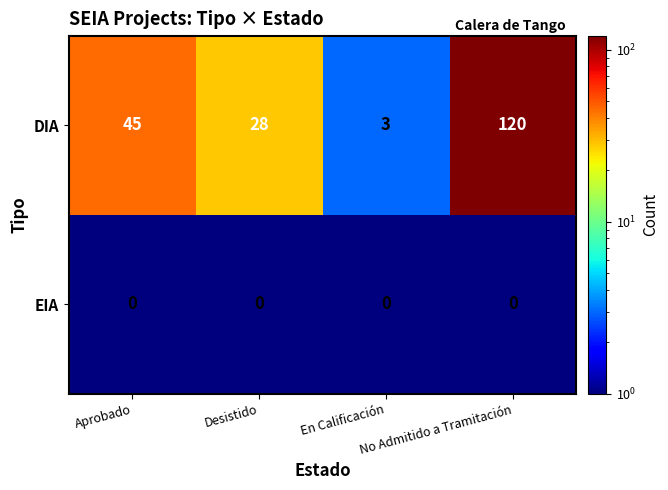

Rank the series by their maximum value, from highest to lowest.

DIA, EIA